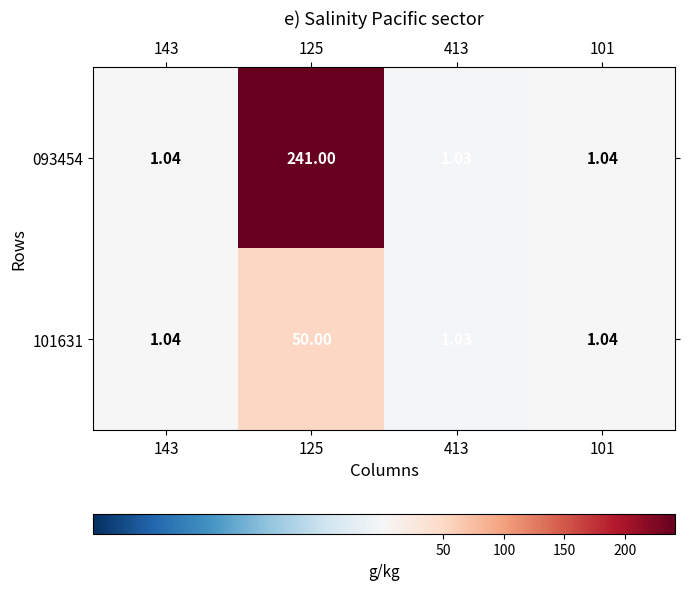

Count the number of categories in the chart.

4